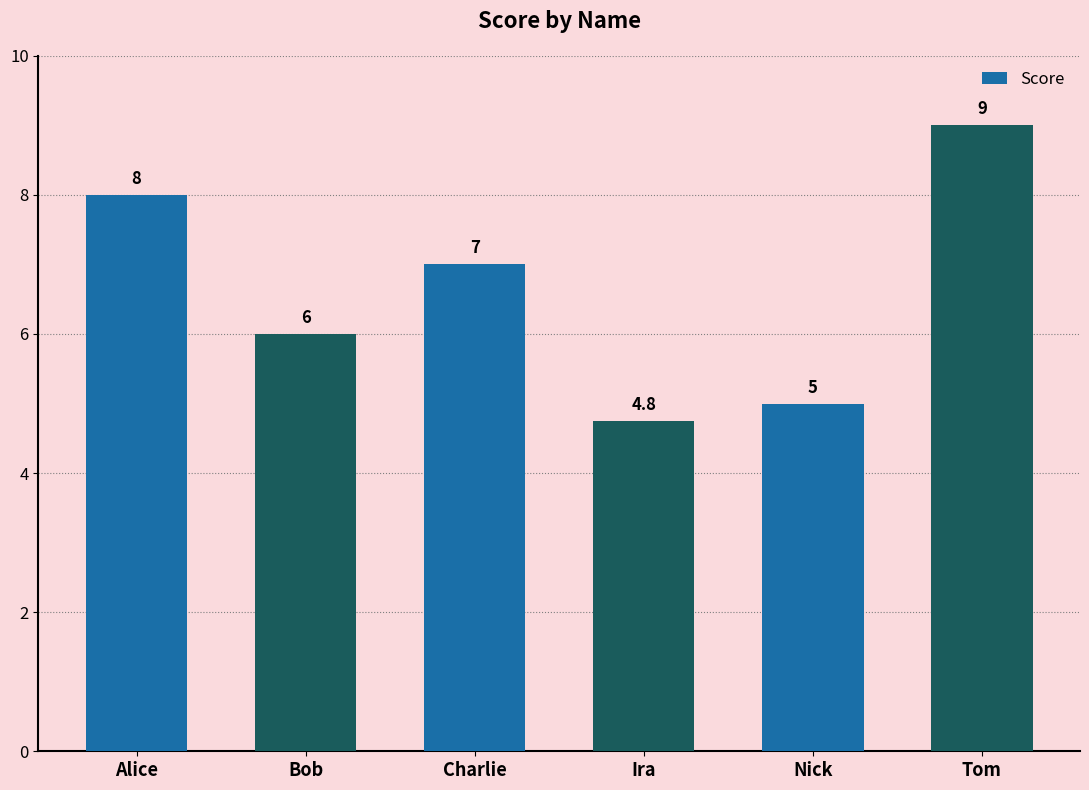

Are the bars grouped side by side (vs. stacked)?

No